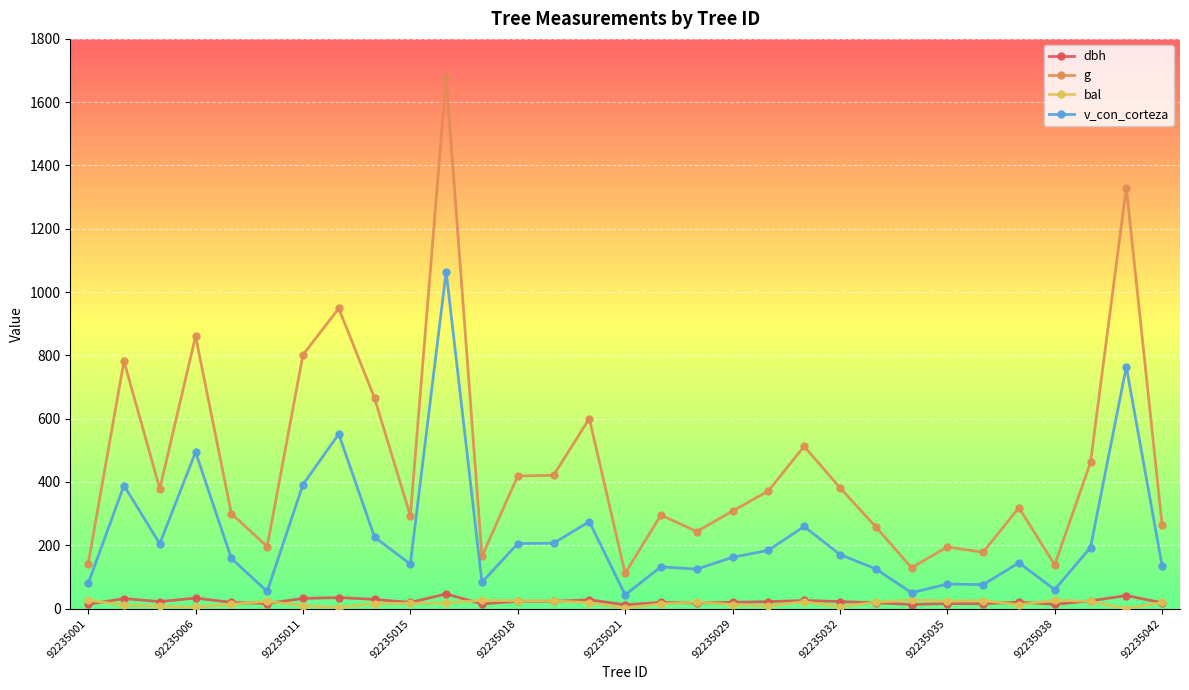

True or false: dbh and g intersect in this chart.

False